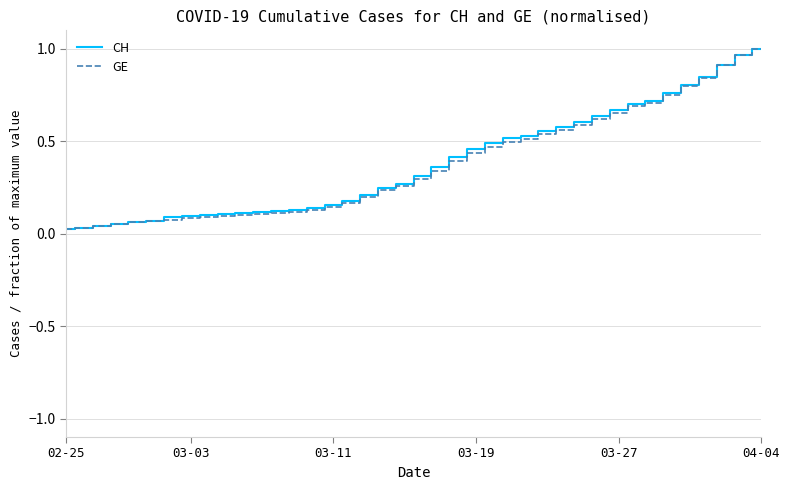

Count the number of data series in this chart.

2